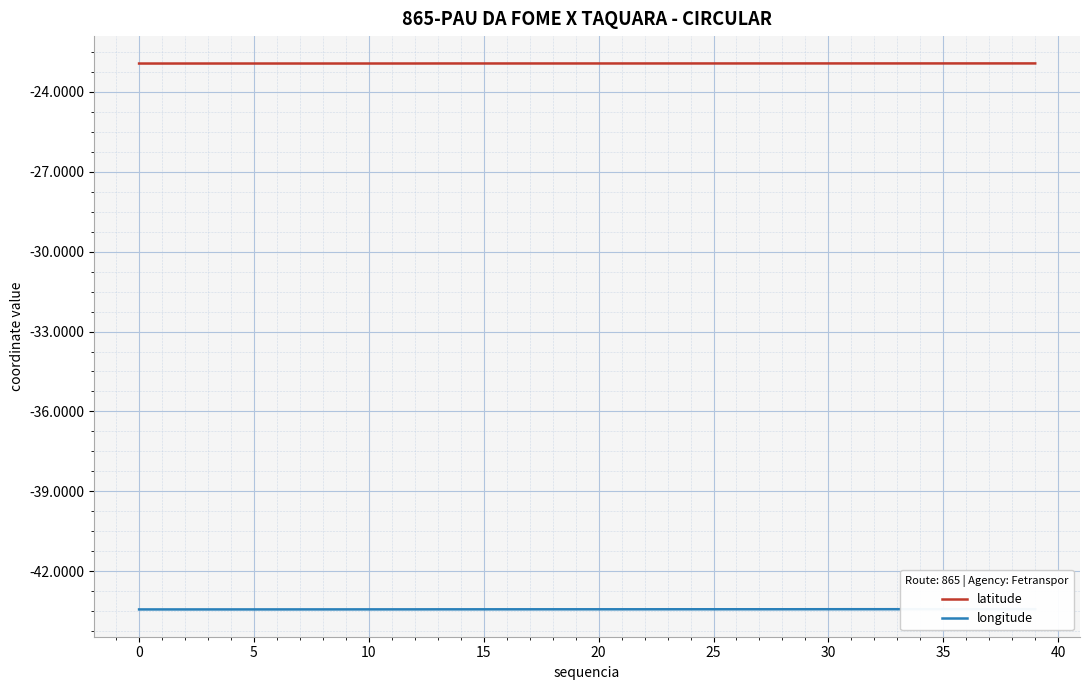

What is the label of the 9th point from the right?

31